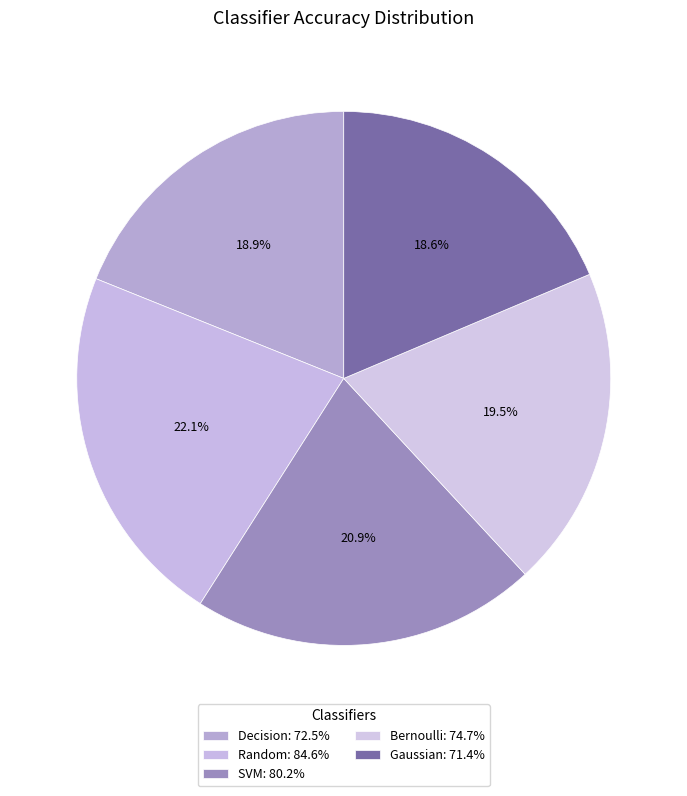

How many slices are in this pie chart?

5